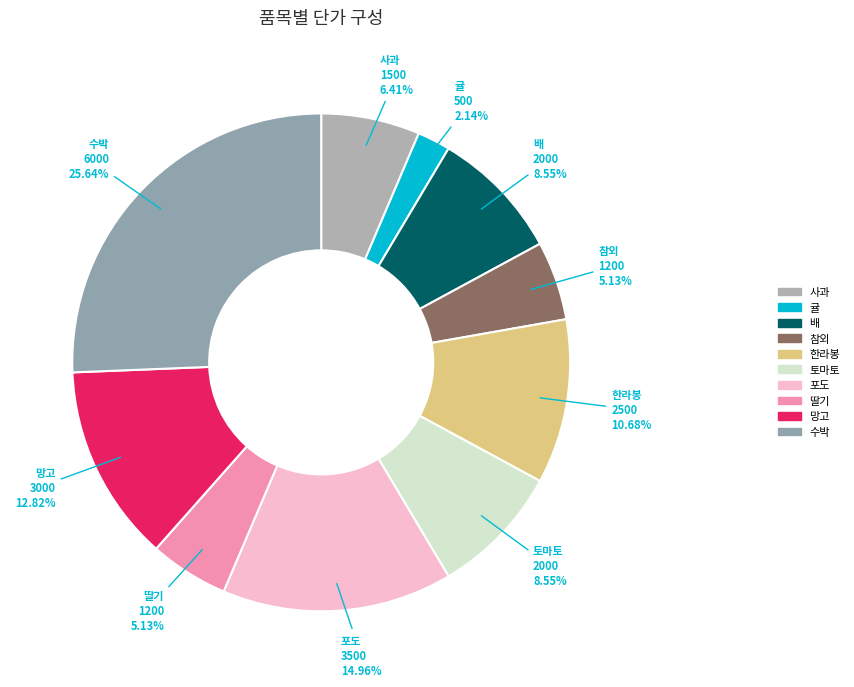

To the nearest percent, what is the difference between the 한라봉 and 토마토 slice percentages?

2%